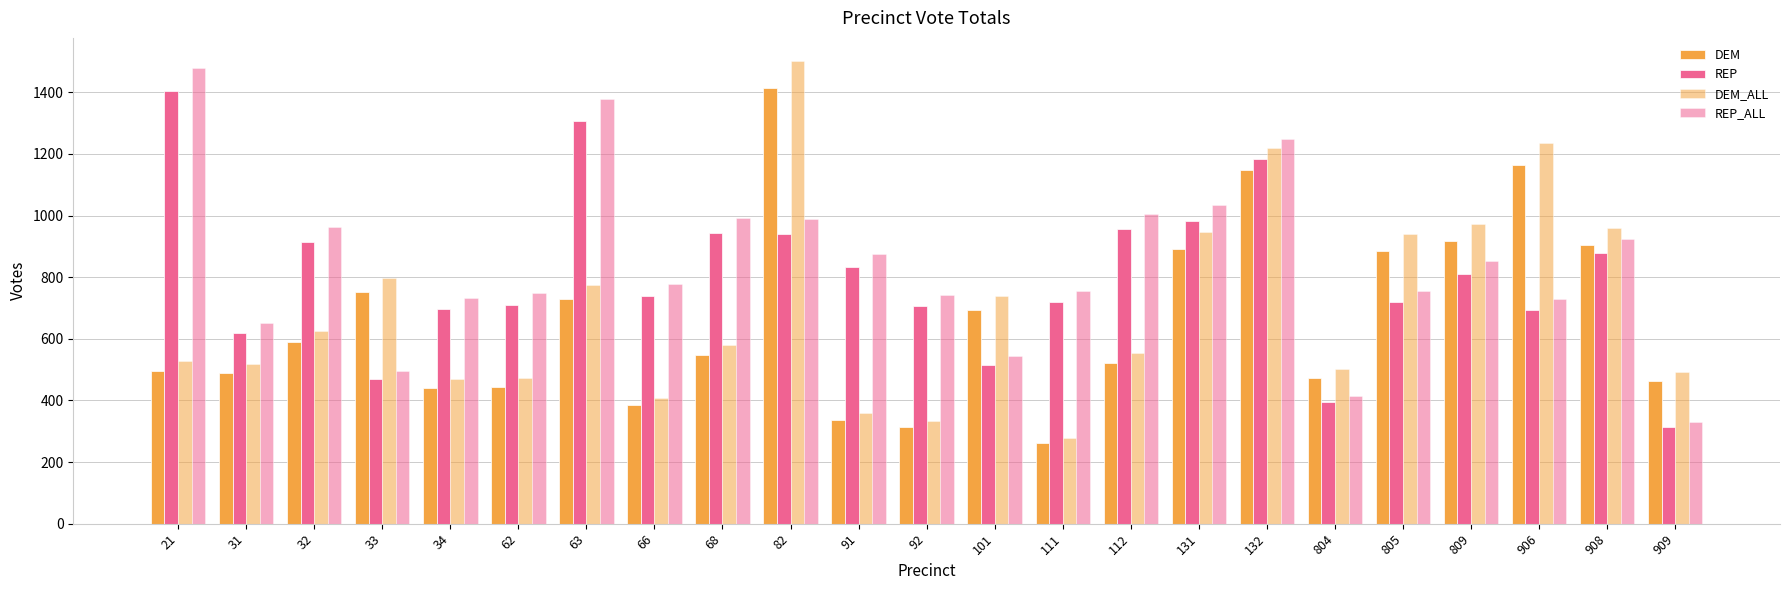

List the series in order of their overall mean, lowest first.

DEM, DEM_ALL, REP, REP_ALL